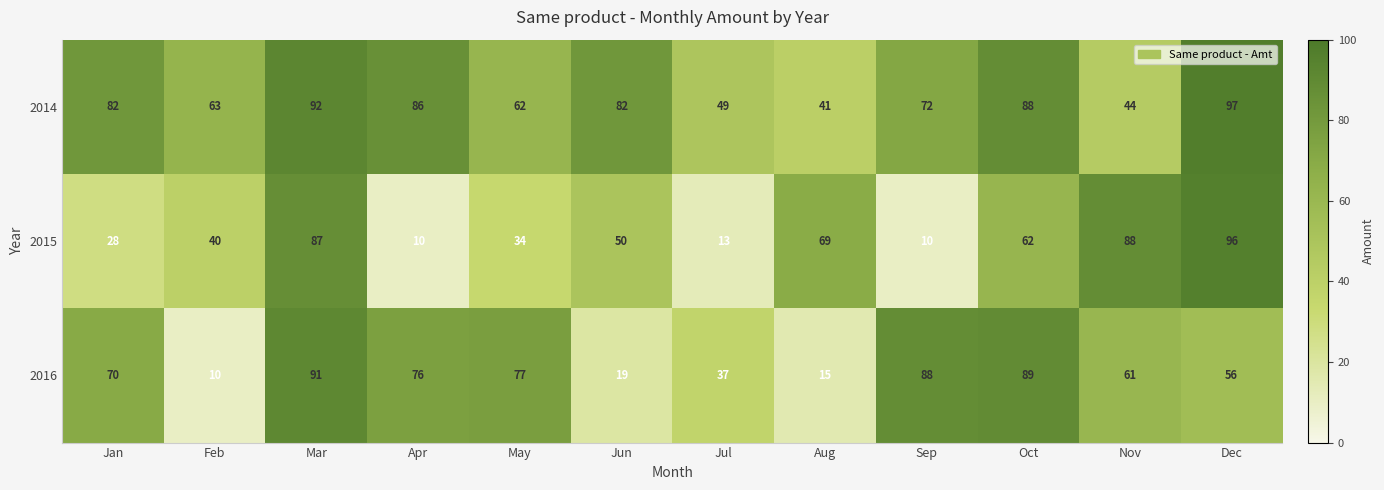

List the series in order of their overall mean, lowest first.

2015, 2016, 2014